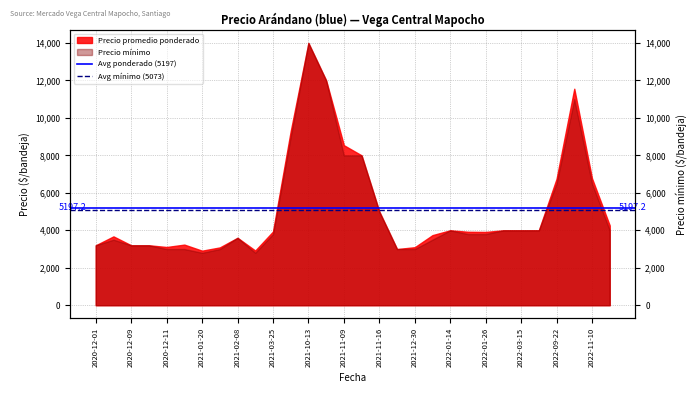

How many lines are shown in the chart?

2